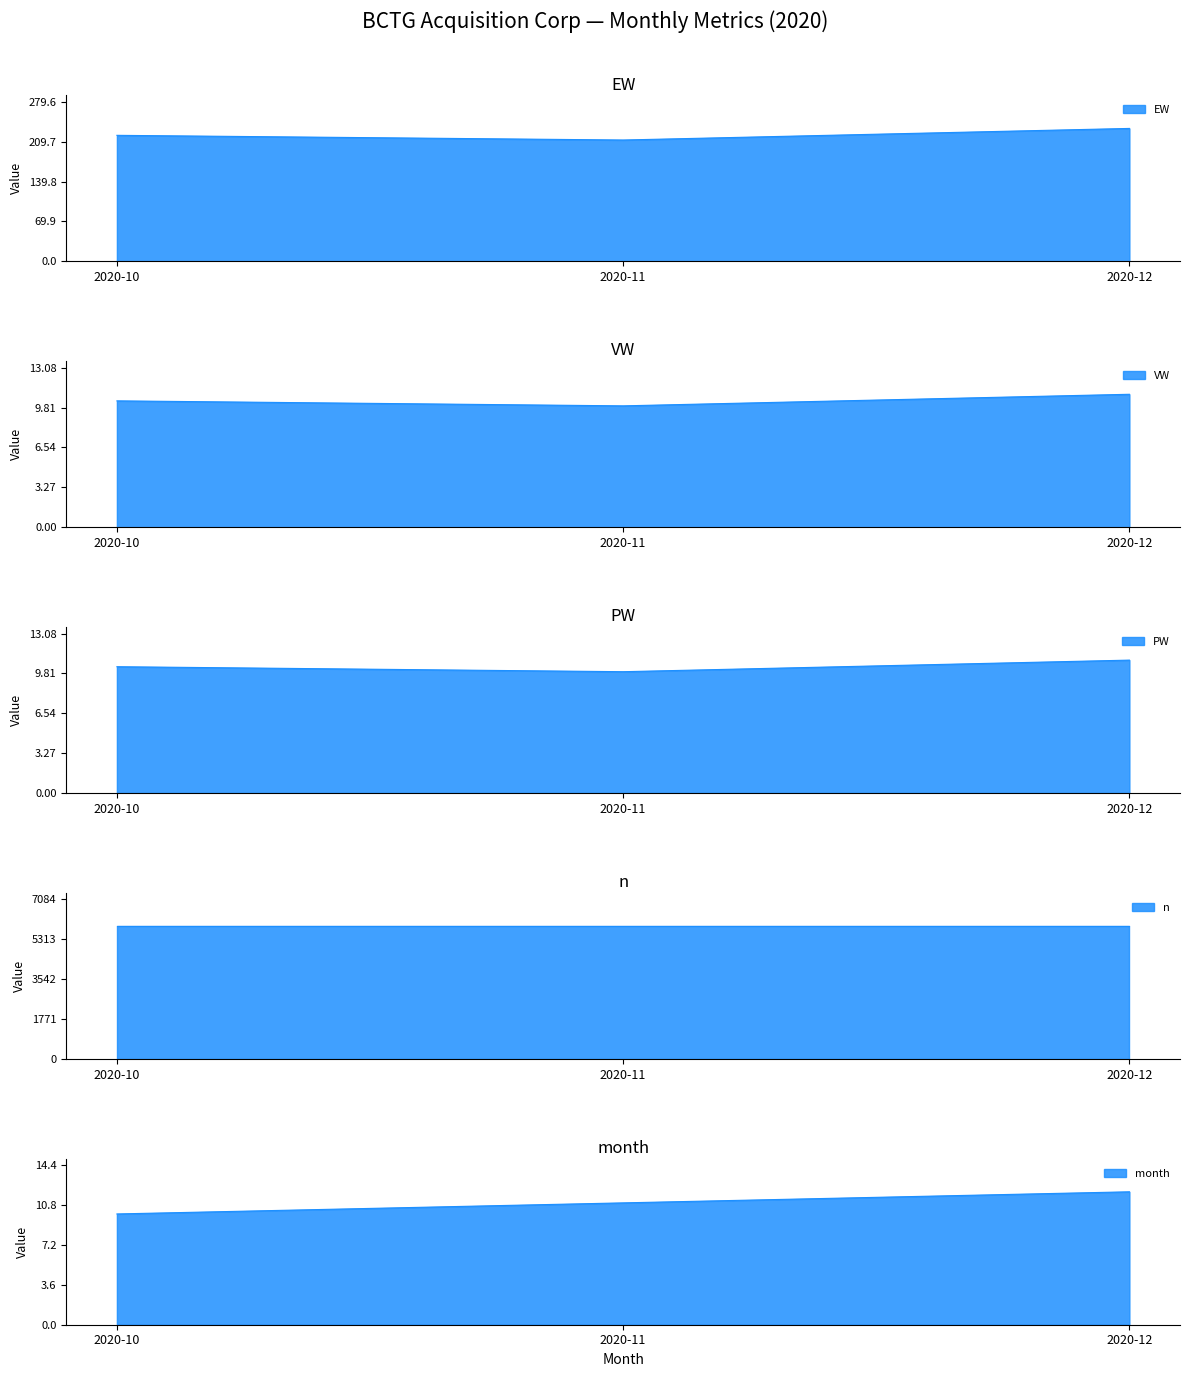

How many data points in EW are above 220?

2